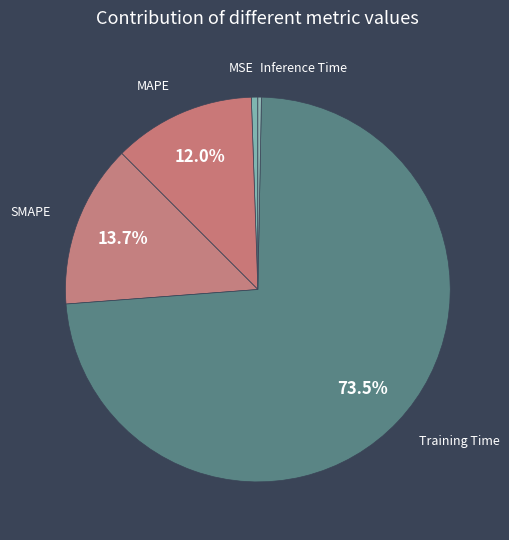

How many segments does this pie chart have?

5